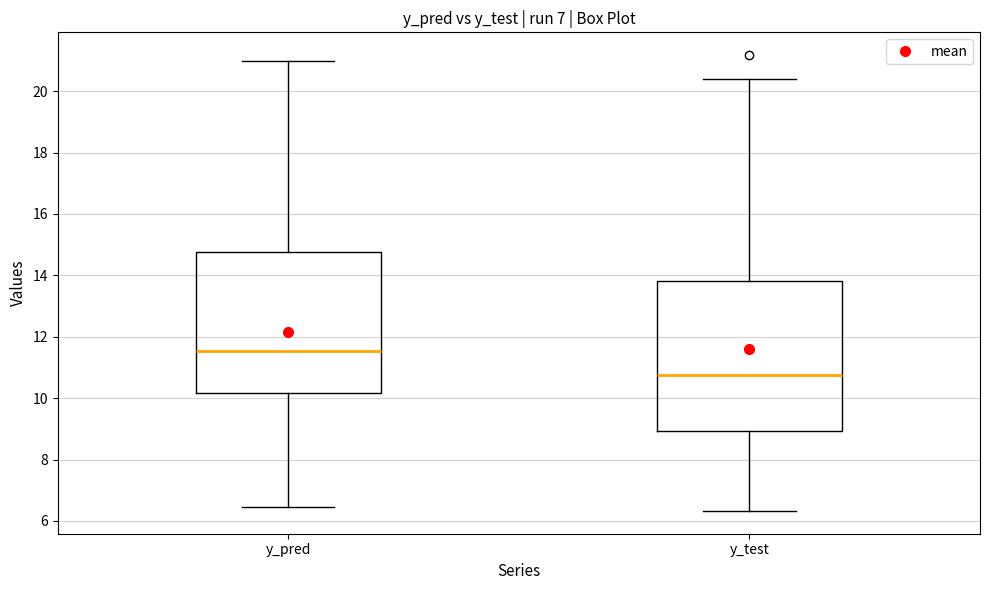

Where does the median line of the box for y_test sit on the y-axis? The values are not printed on the chart, so give them approximately, as read against the axis.

10.8